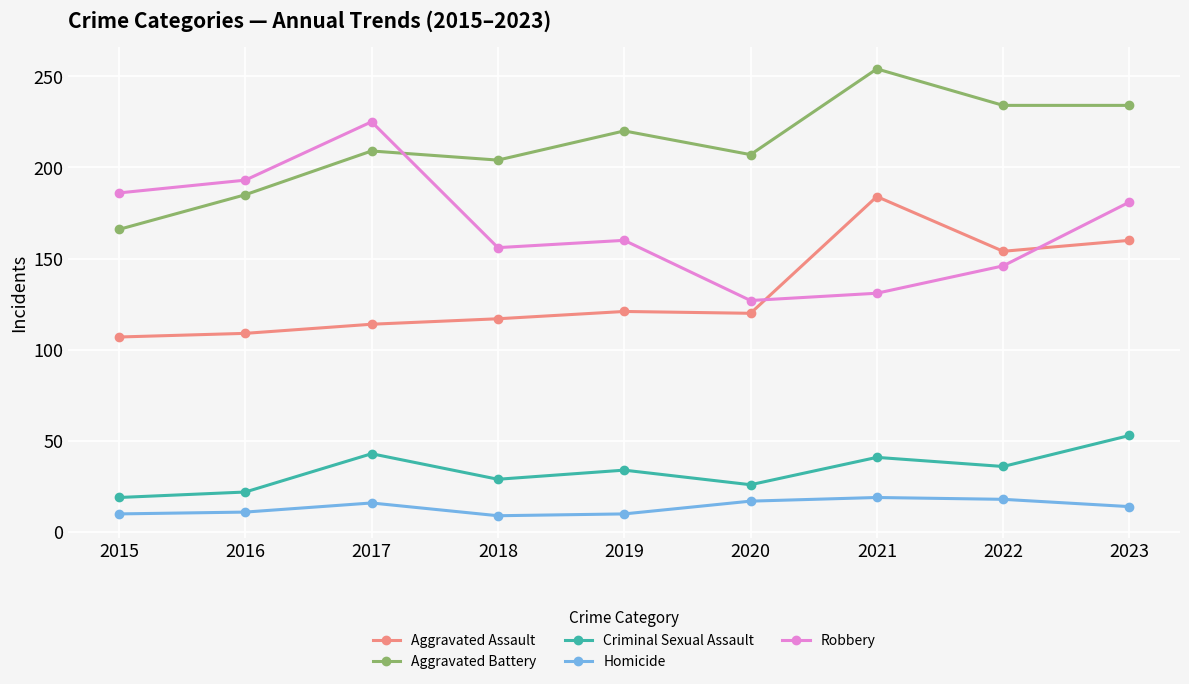

Count the number of categories in the chart.

9